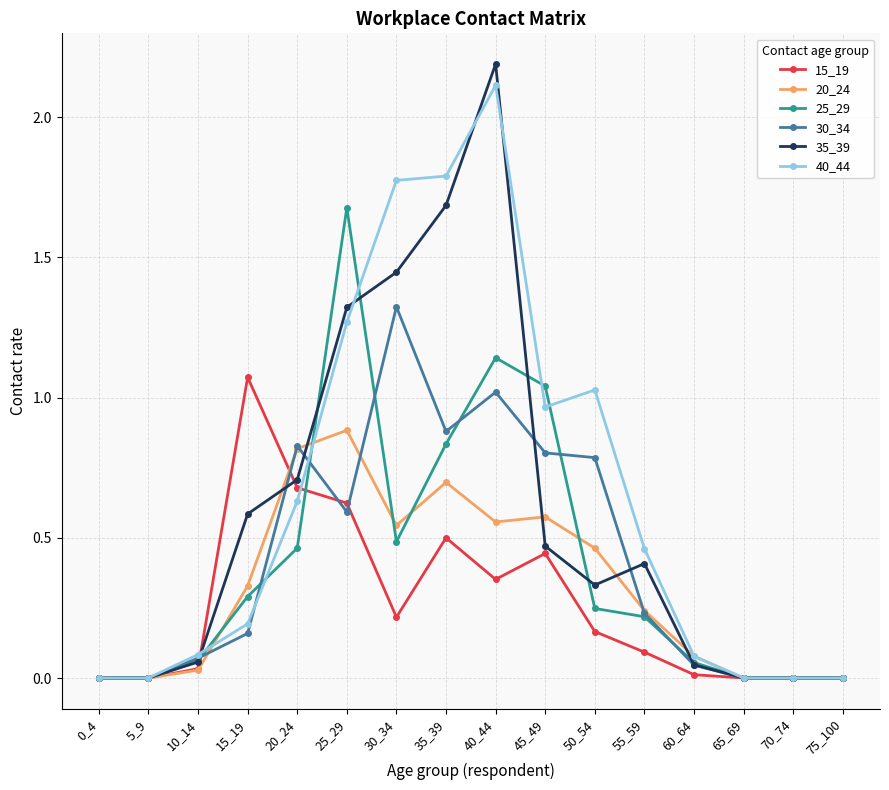

What is the difference between the maximum and minimum values in the 40_44 series?

2.1